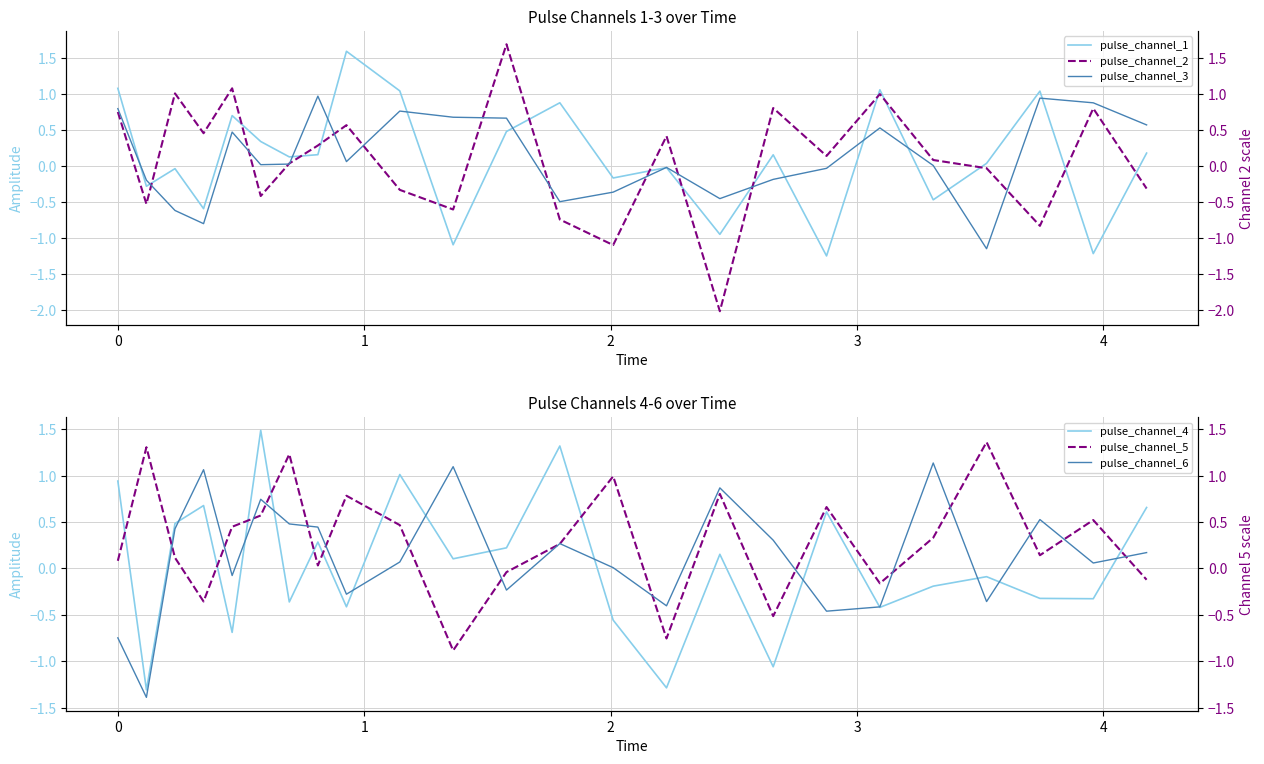

How many values in pulse_channel_5 are above zero?

17